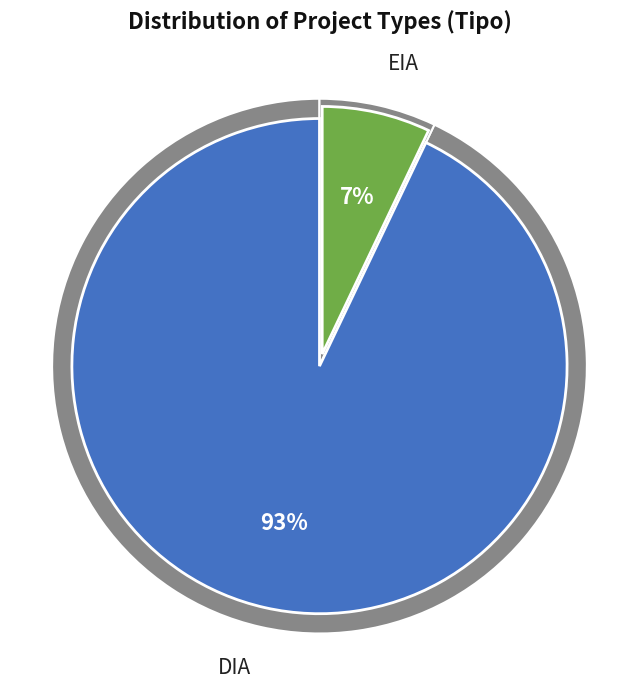

Rank the categories by value from lowest to highest.

EIA, DIA